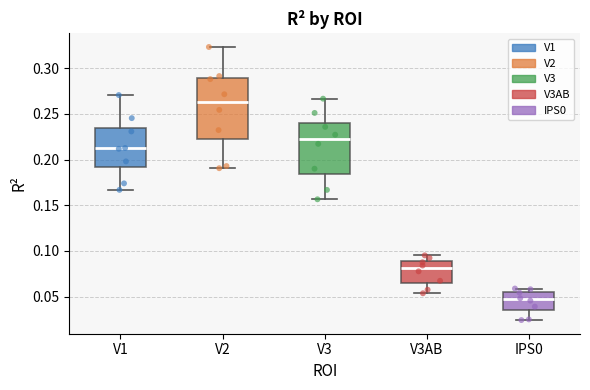

Which box has the lowest median line?

IPS0